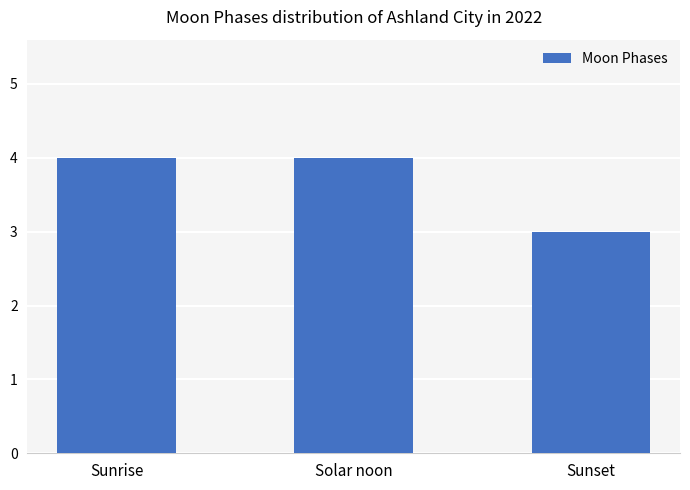

Reading left to right, what are all the values shown in this chart?

4	4	3